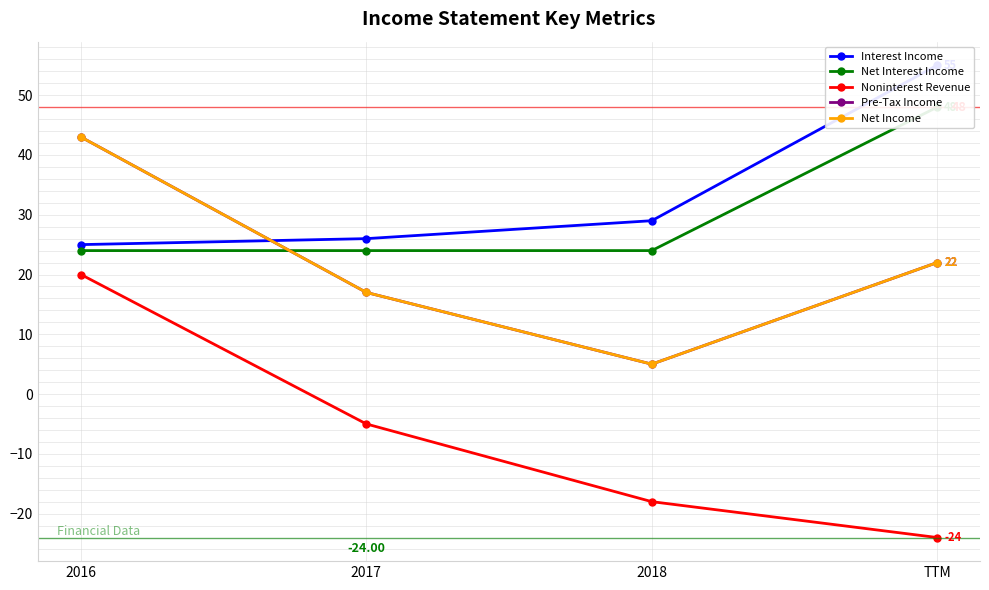

How many distinct data groups are displayed?

5